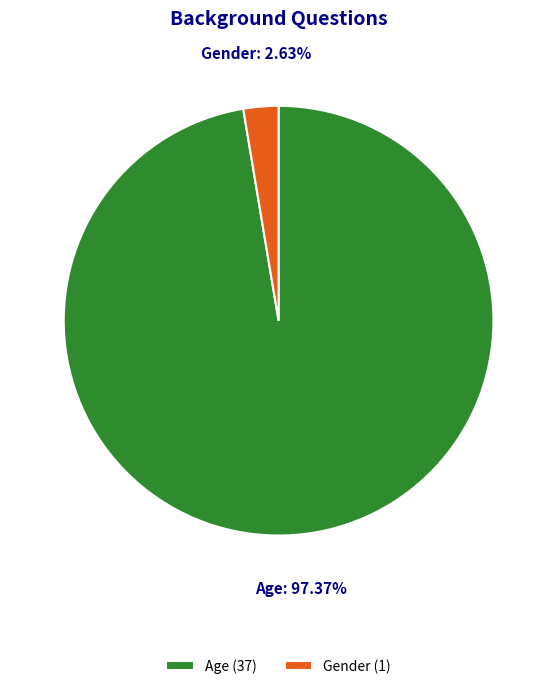

Which category has the biggest portion of the pie?

Age